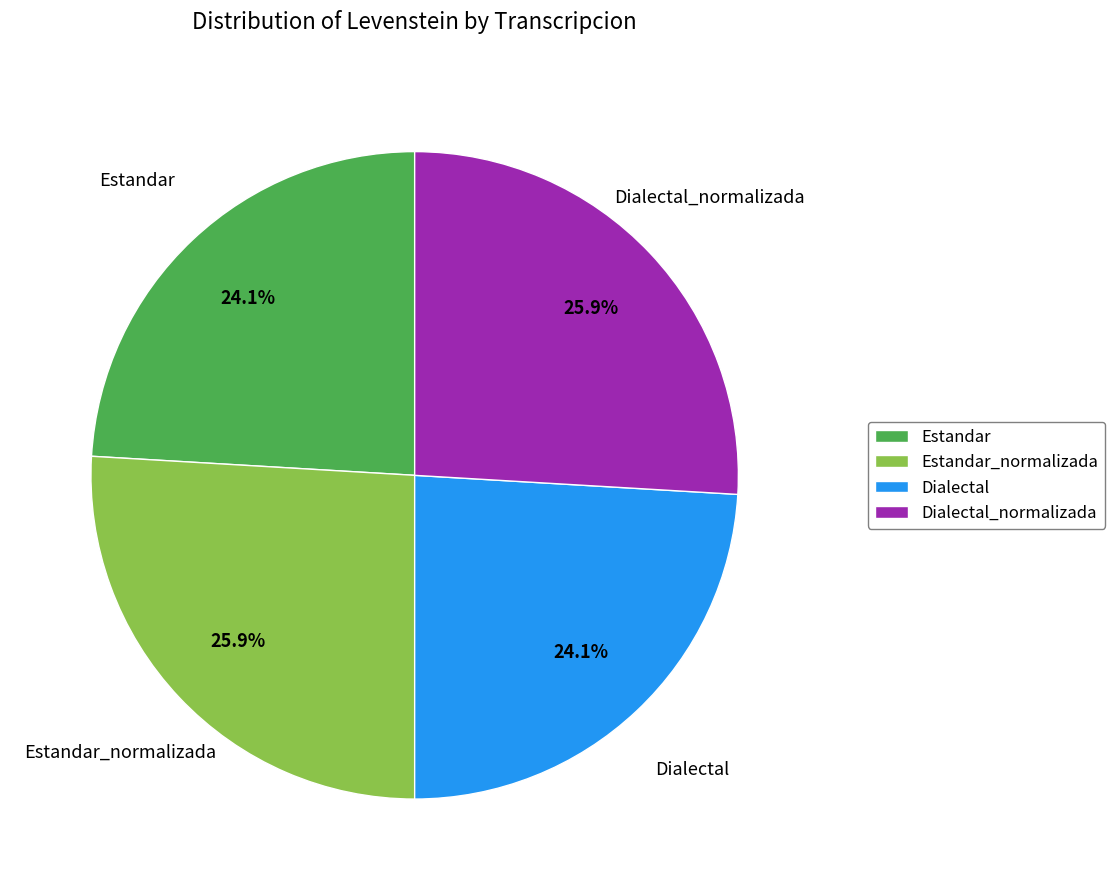

To the nearest percent, what is the combined percentage of Dialectal_normalizada and Estandar?

50%